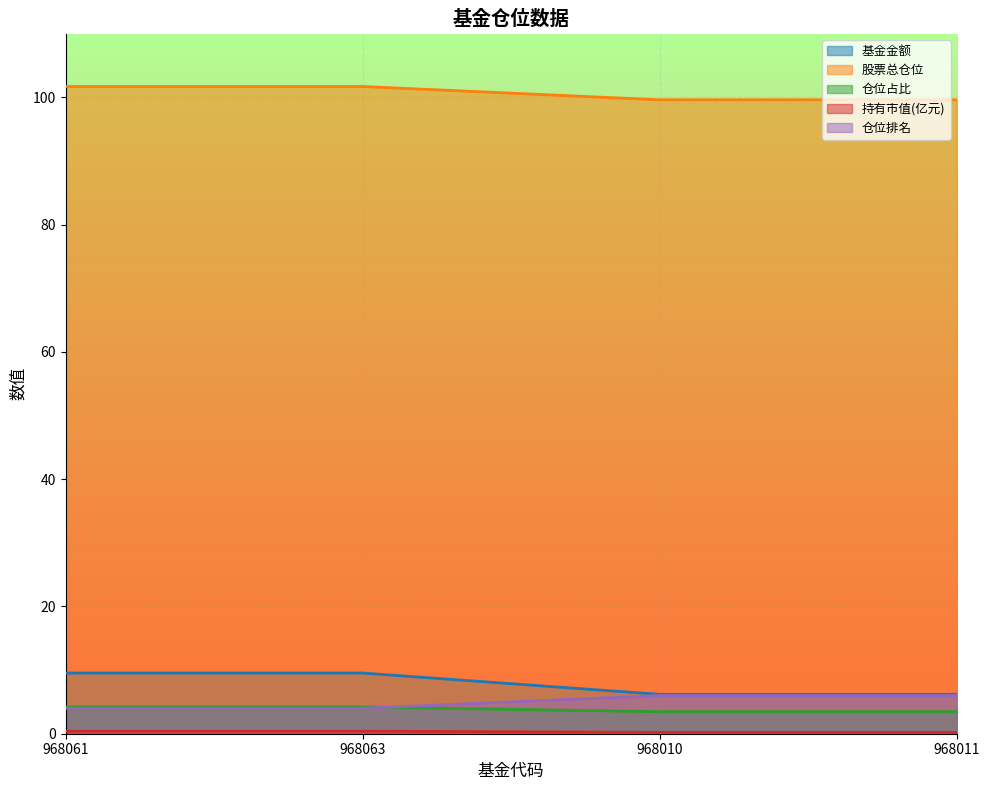

At which category is the sum across all series the highest?

968061